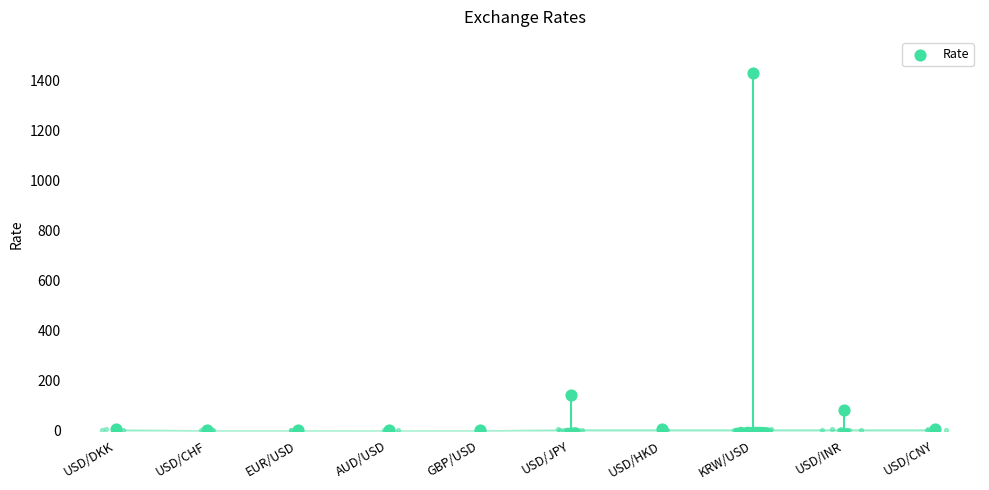

Between USD/CHF and GBP/USD, which is larger?

GBP/USD